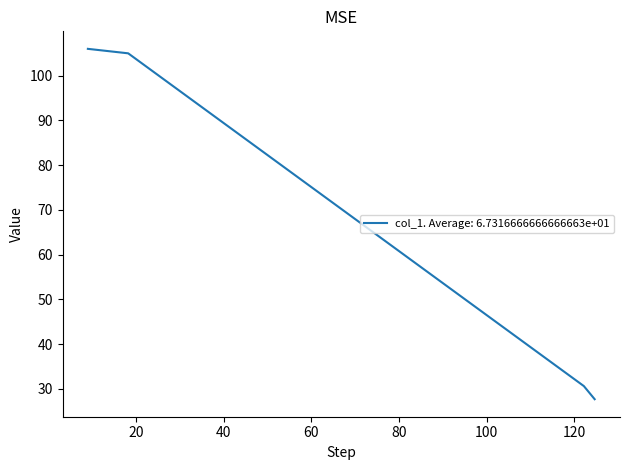

What is the average value?

67.3